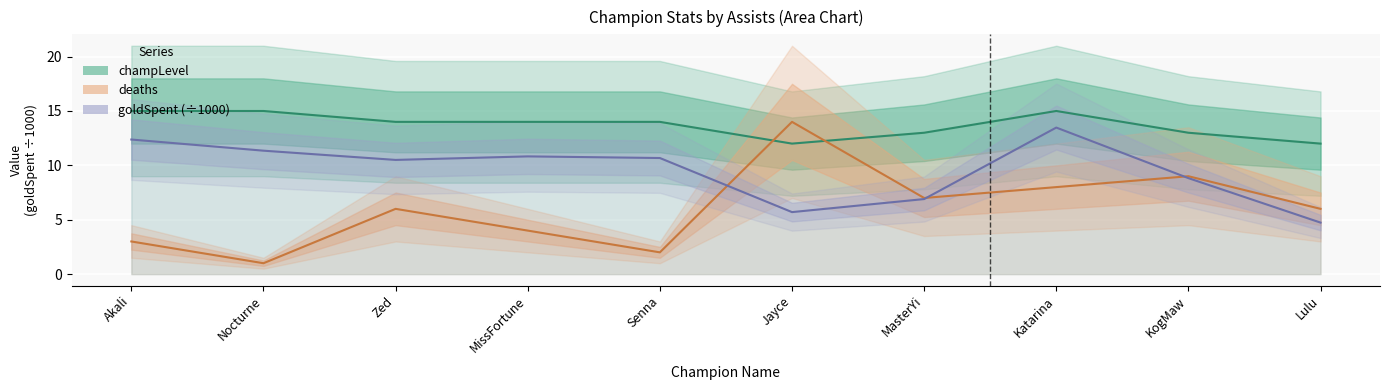

After their last crossing, which series has the higher values: champLevel or deaths?

champLevel